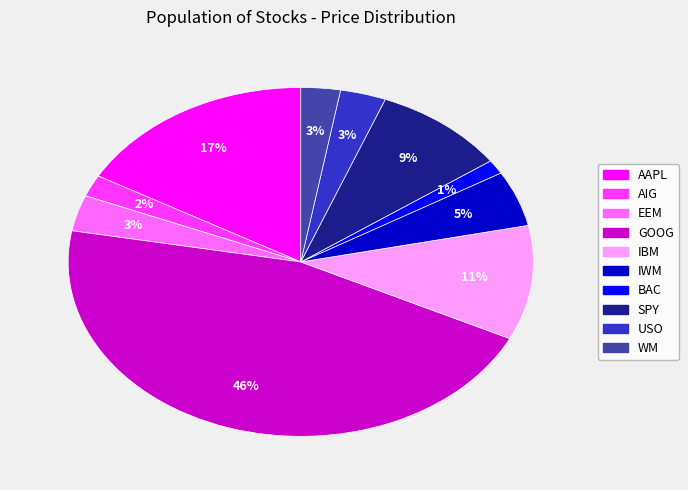

Is it true that WM is 3% of the pie?

True